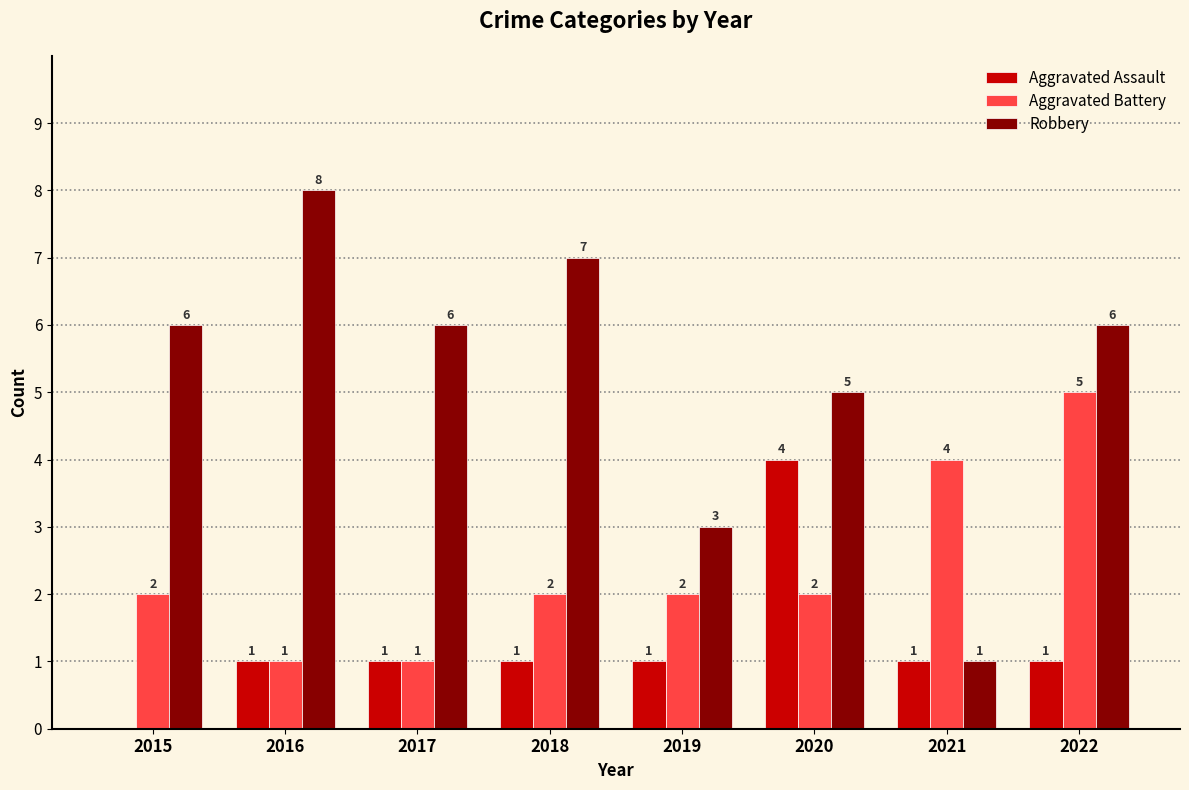

Between 2016 and 2022, which series saw the biggest shift?

Aggravated Battery